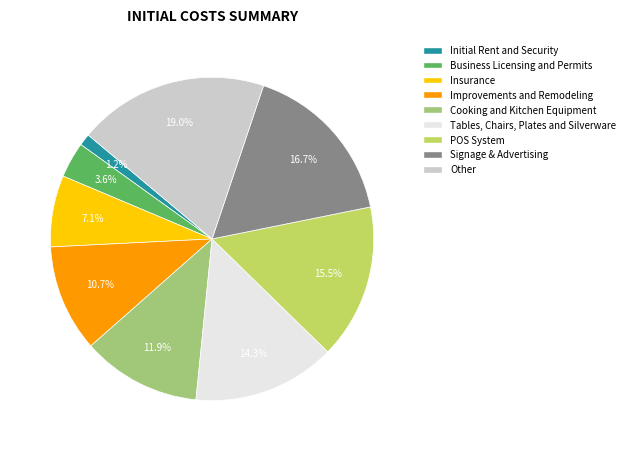

Is there any slice that represents more than half of the pie?

No